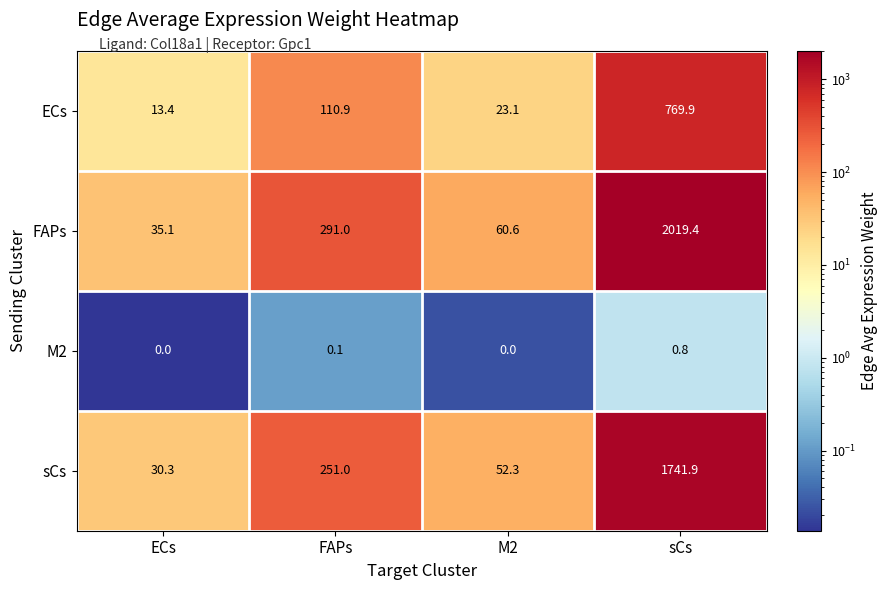

The value of FAPs at ECs is 49.6. True or false?

False